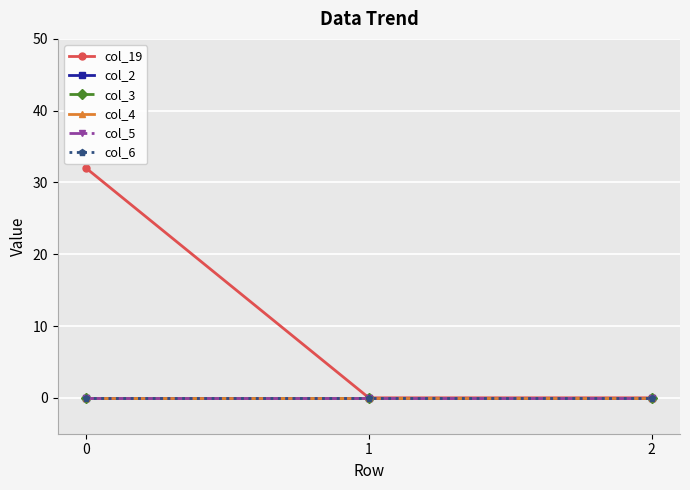

Between 1 and 2, which series saw the biggest shift?

col_19